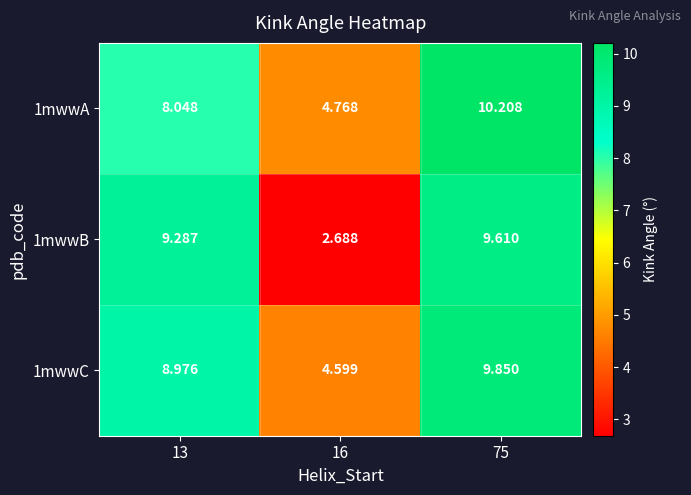

Is the value of 1mwwA at 16 greater than the value of 1mwwB at 13?

No